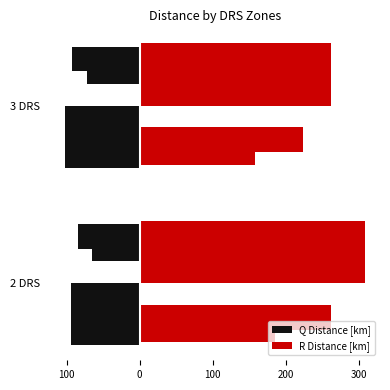

Rank the series by their maximum value, from lowest to highest.

Q Distance [km], R Distance [km]